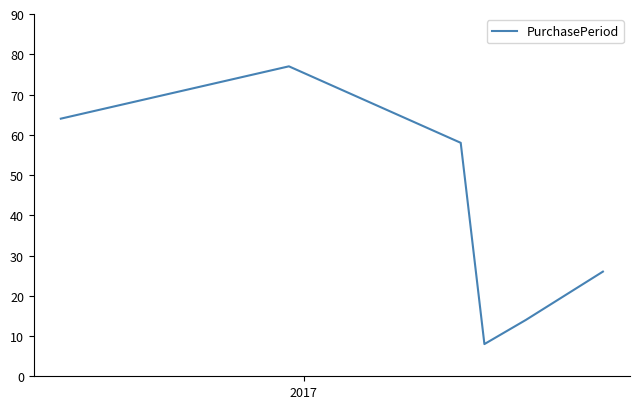

What is the difference between the maximum and second lowest values?

63